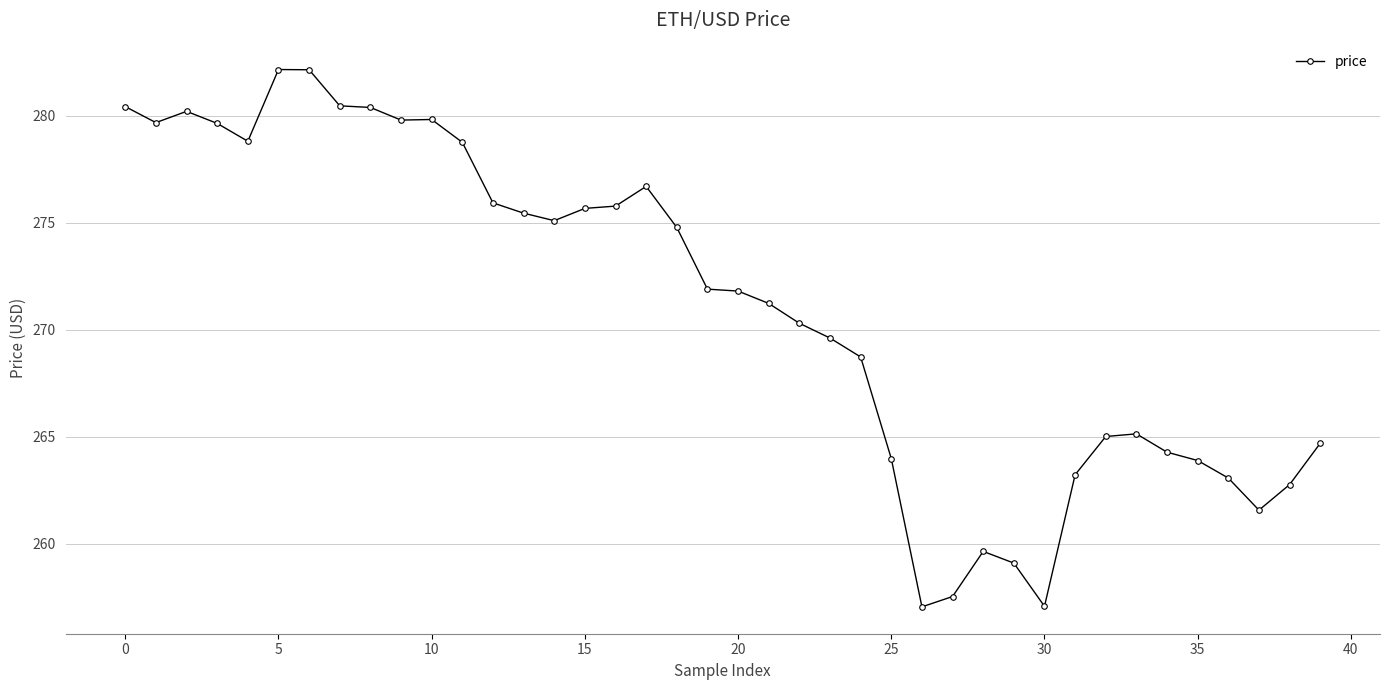

Count the number of categories in the chart.

40